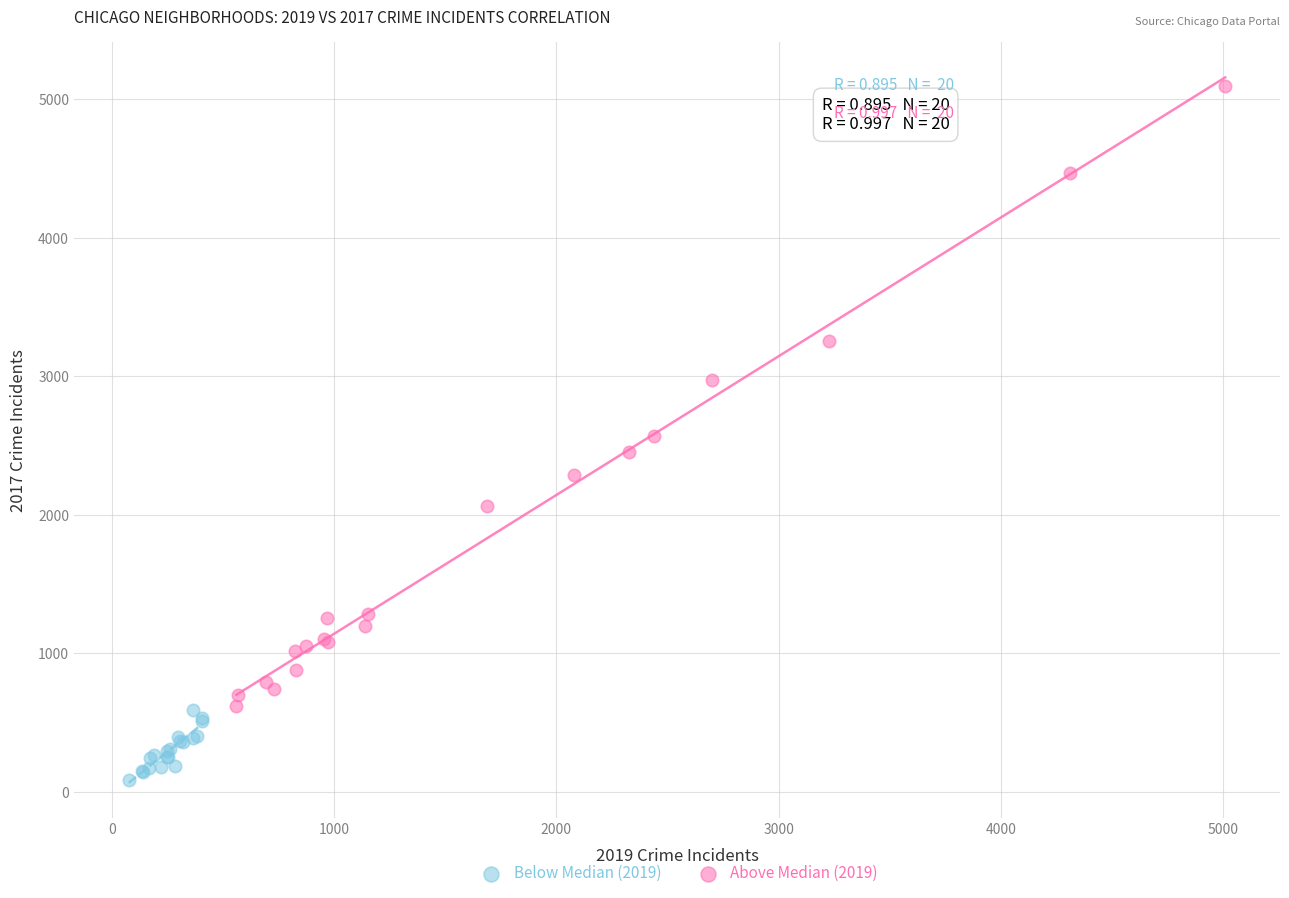

Which series contains the lowest Y value?

Below Median (2019)